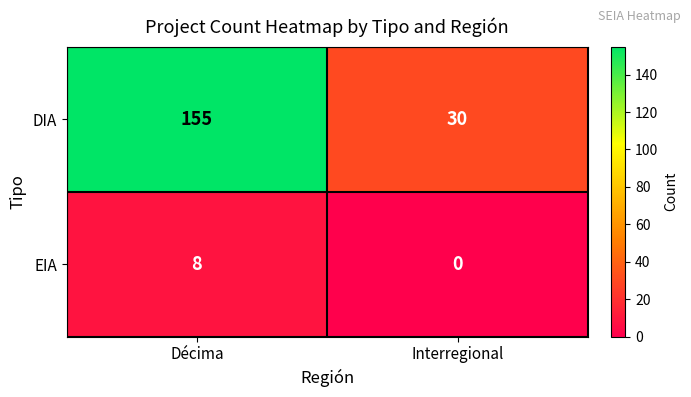

At which category does the chart reach its peak across all series?

Décima